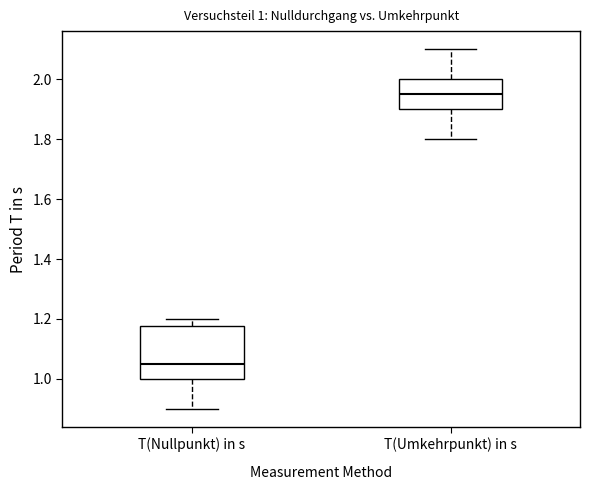

Which box has the lowest median line?

T(Nullpunkt) in s